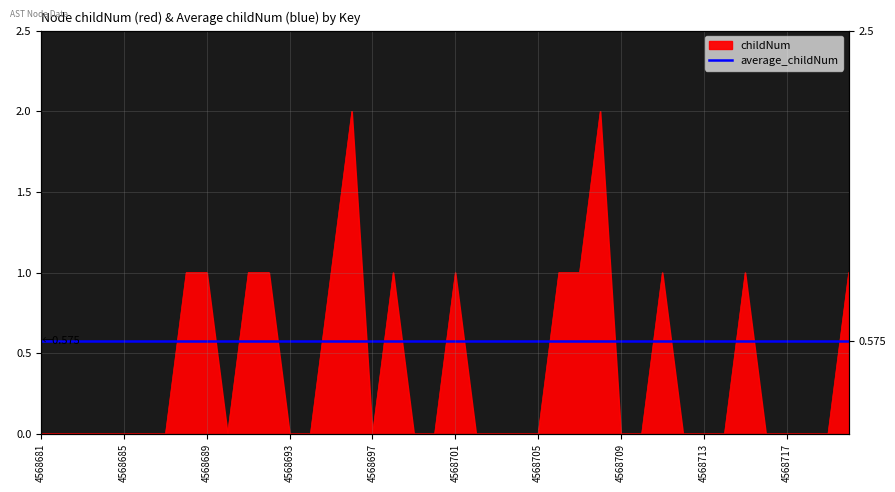

Reading left to right, list all the values displayed in this chart.

0	0	0	0	0	0	0	1	1	0	1	1	0	0	1	2	0	1	0	0	1	0	0	0	0	1	1	2	0	0	1	0	0	0	1	0	0	0	0	1